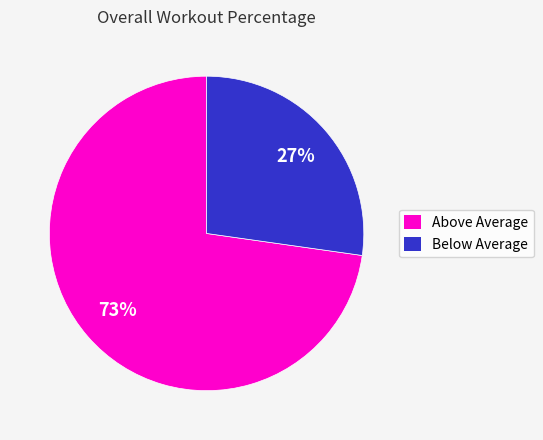

What is the smallest slice in the pie chart?

Below Average